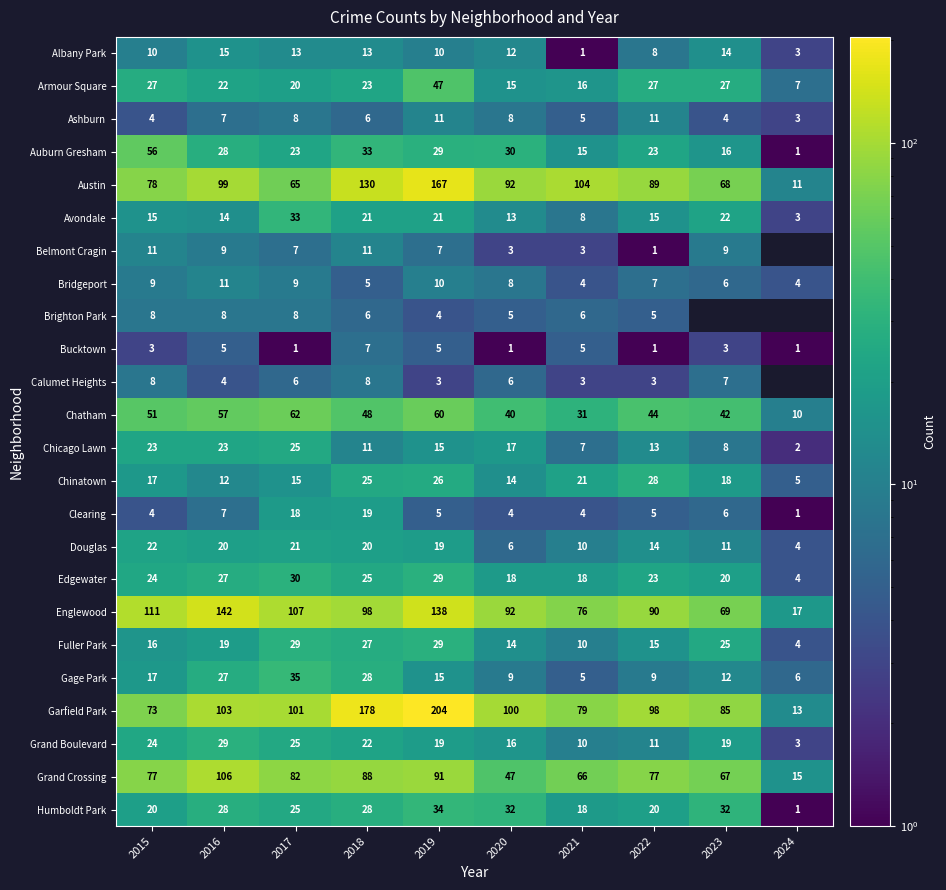

The Humboldt Park series shows 18 at 2021. True or false?

True